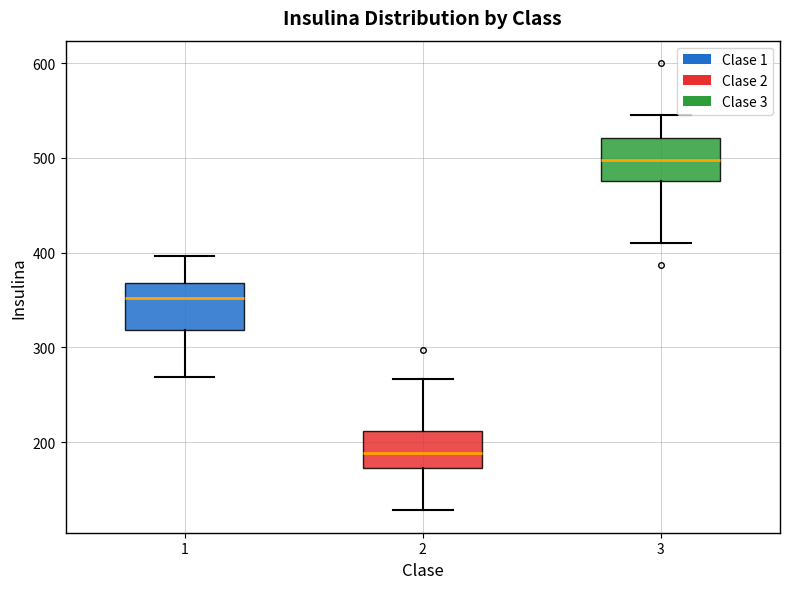

Which box has the highest median line?

3